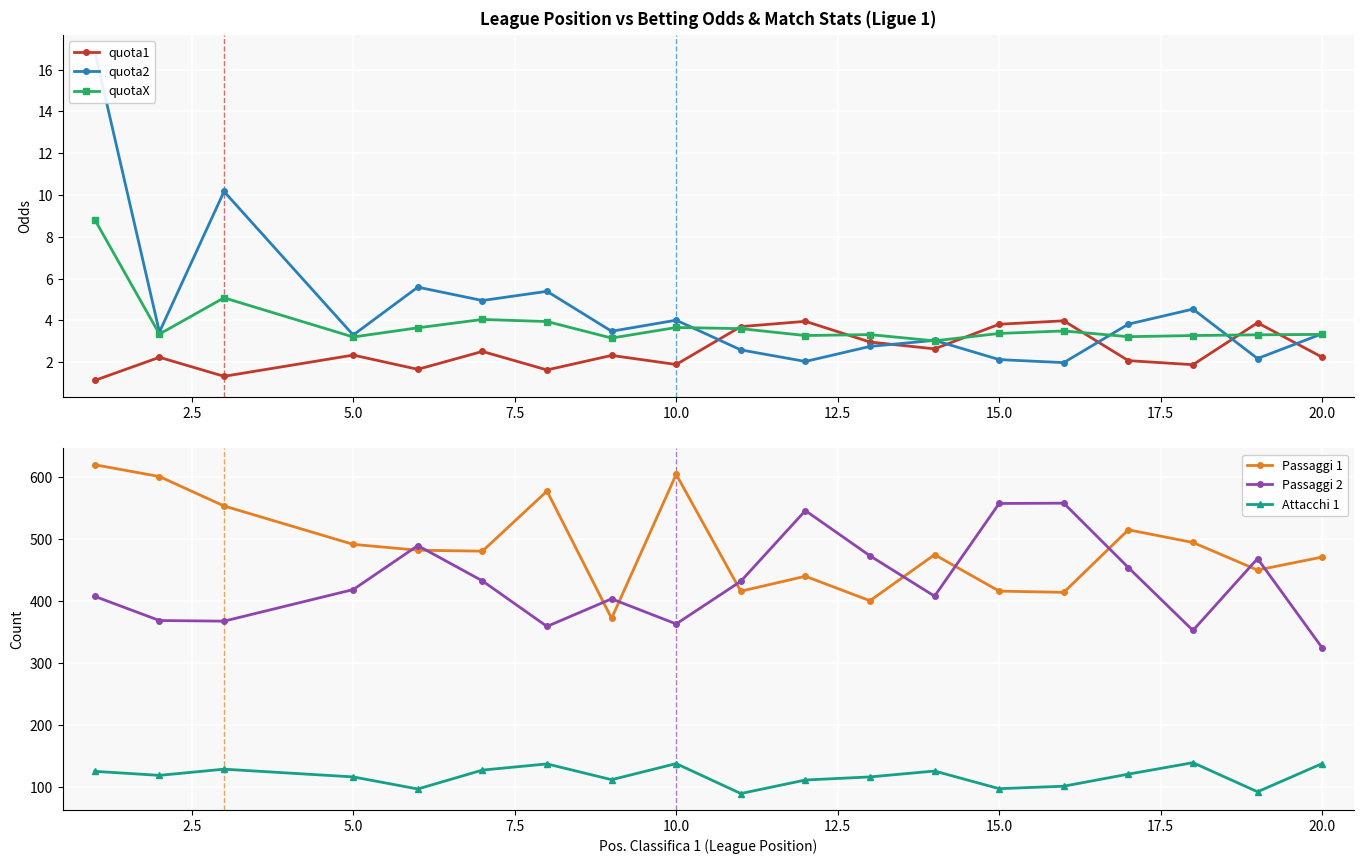

In Attacchi 1, how many points are higher than both neighbors (excluding endpoints)?

5